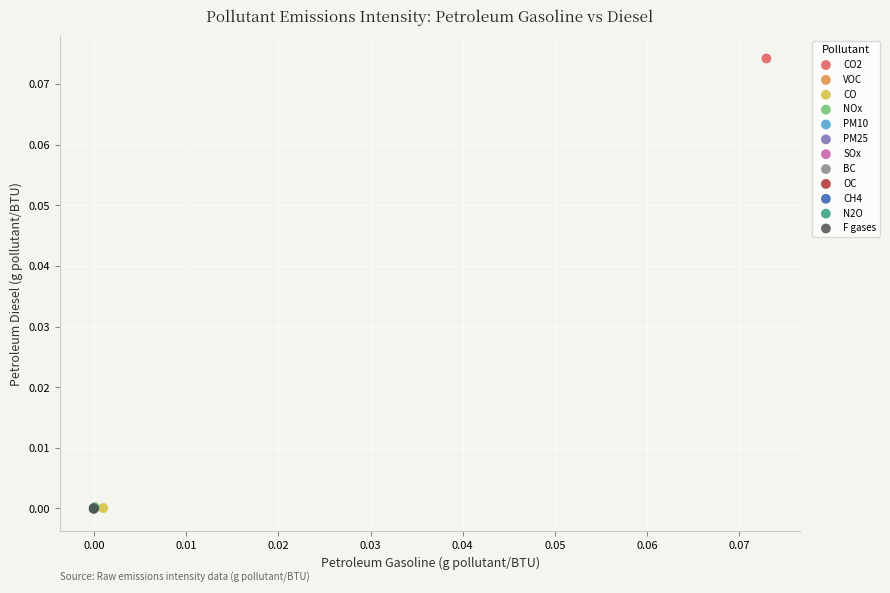

What are all the series names shown in the legend?

CO2, VOC, CO, NOx, PM10, PM25, SOx, BC, OC, CH4, N2O, F gases